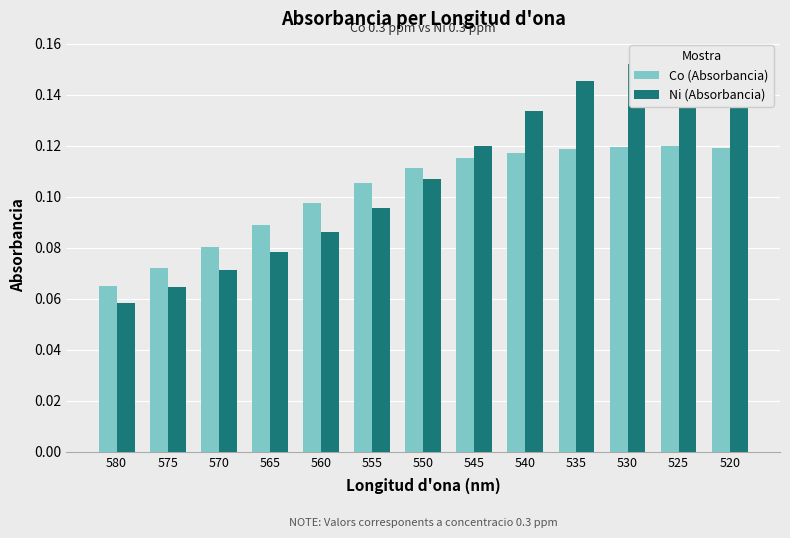

How many groups of bars are there?

13